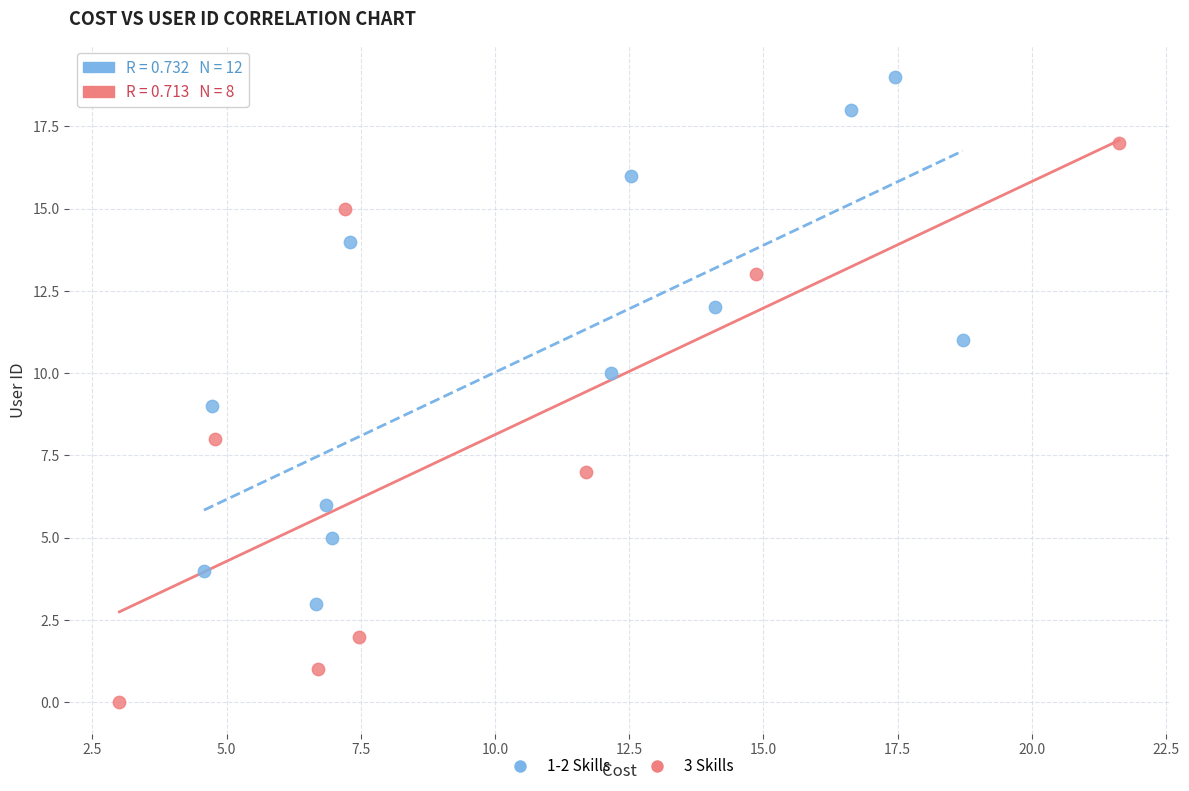

Which series contains the lowest Y value?

3 Skills